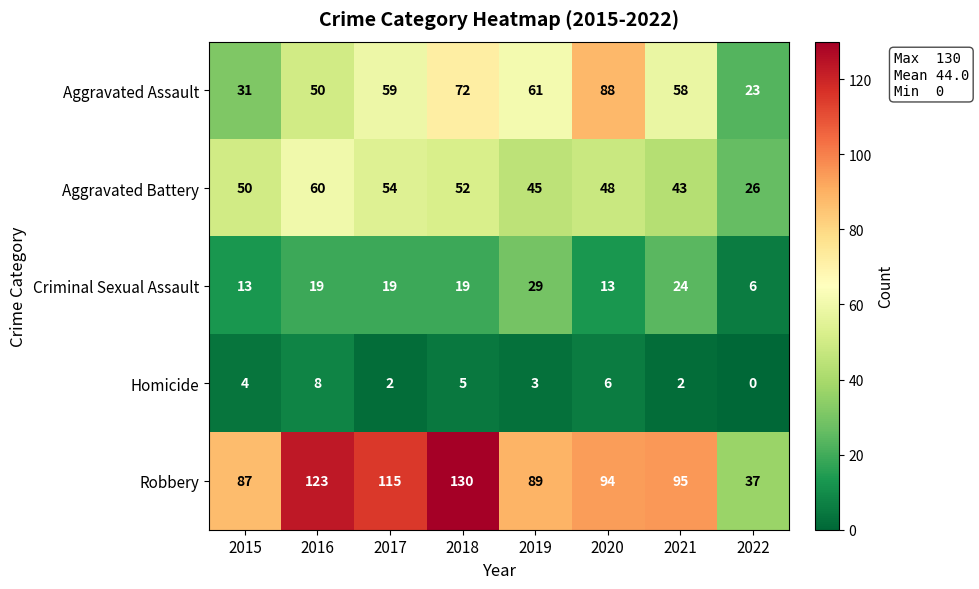

The value of Robbery at 2021 is 57. True or false?

False